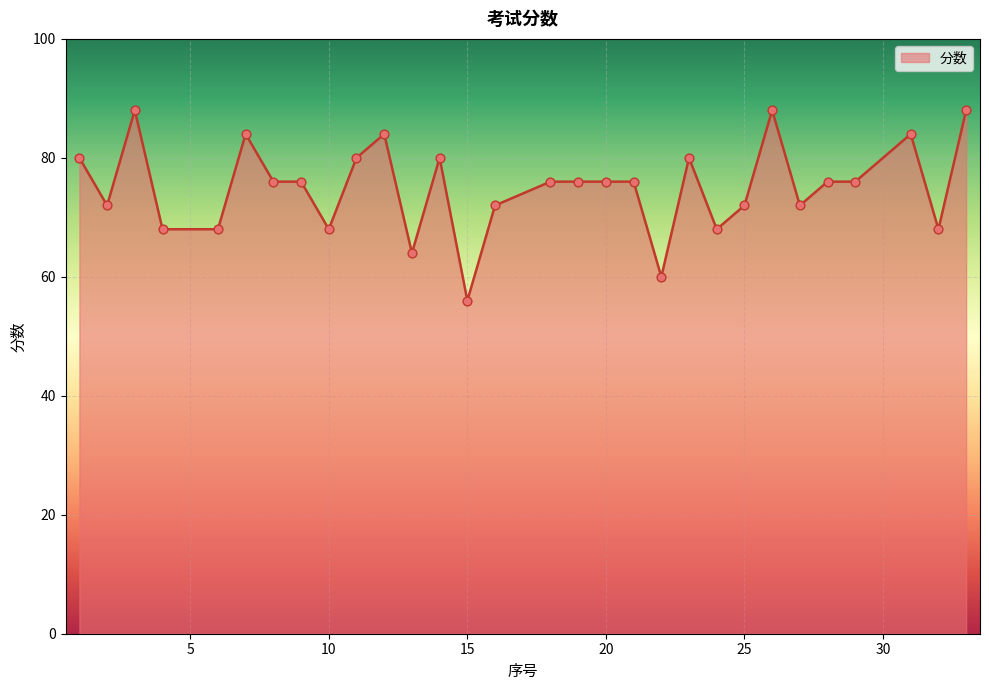

What is the greatest value displayed?

88